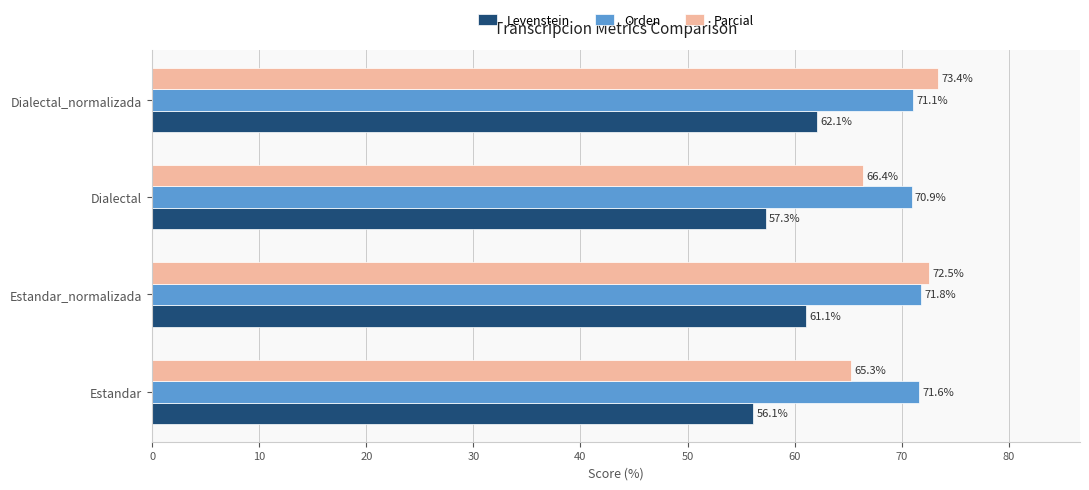

Which category has the highest value across all series?

Dialectal_normalizada